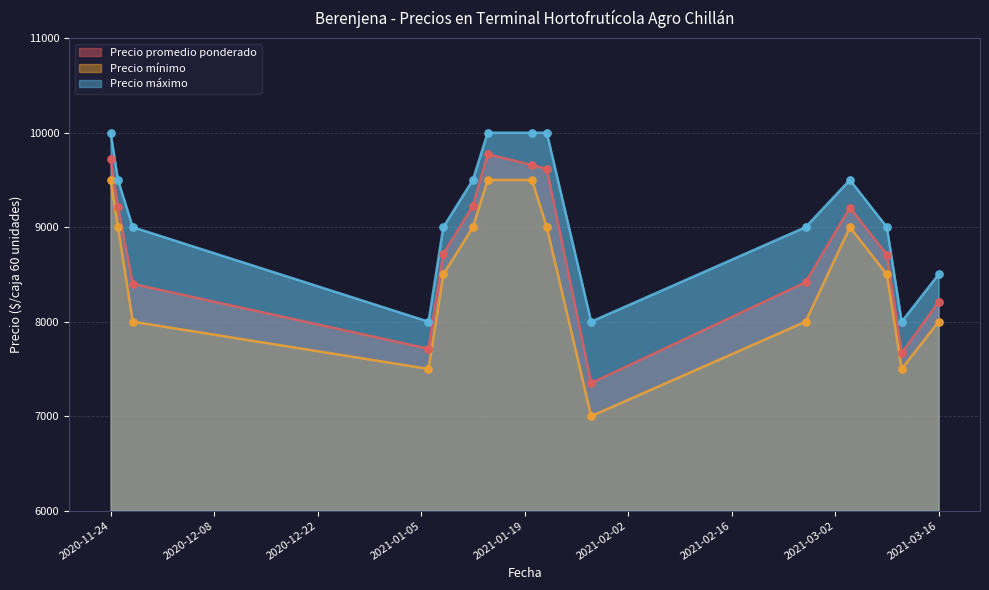

What are all the series names shown in the legend?

Precio promedio ponderado, Precio mínimo, Precio máximo